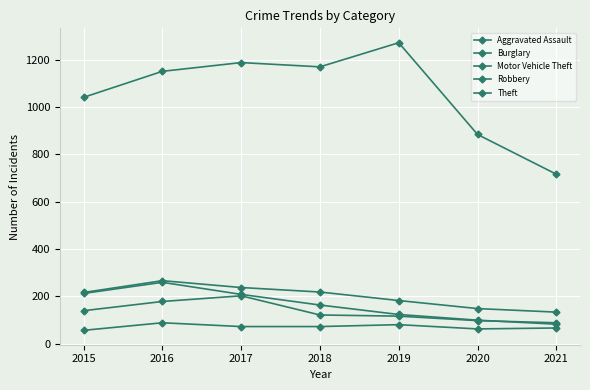

True or false: Aggravated Assault and Motor Vehicle Theft cross at least once.

False